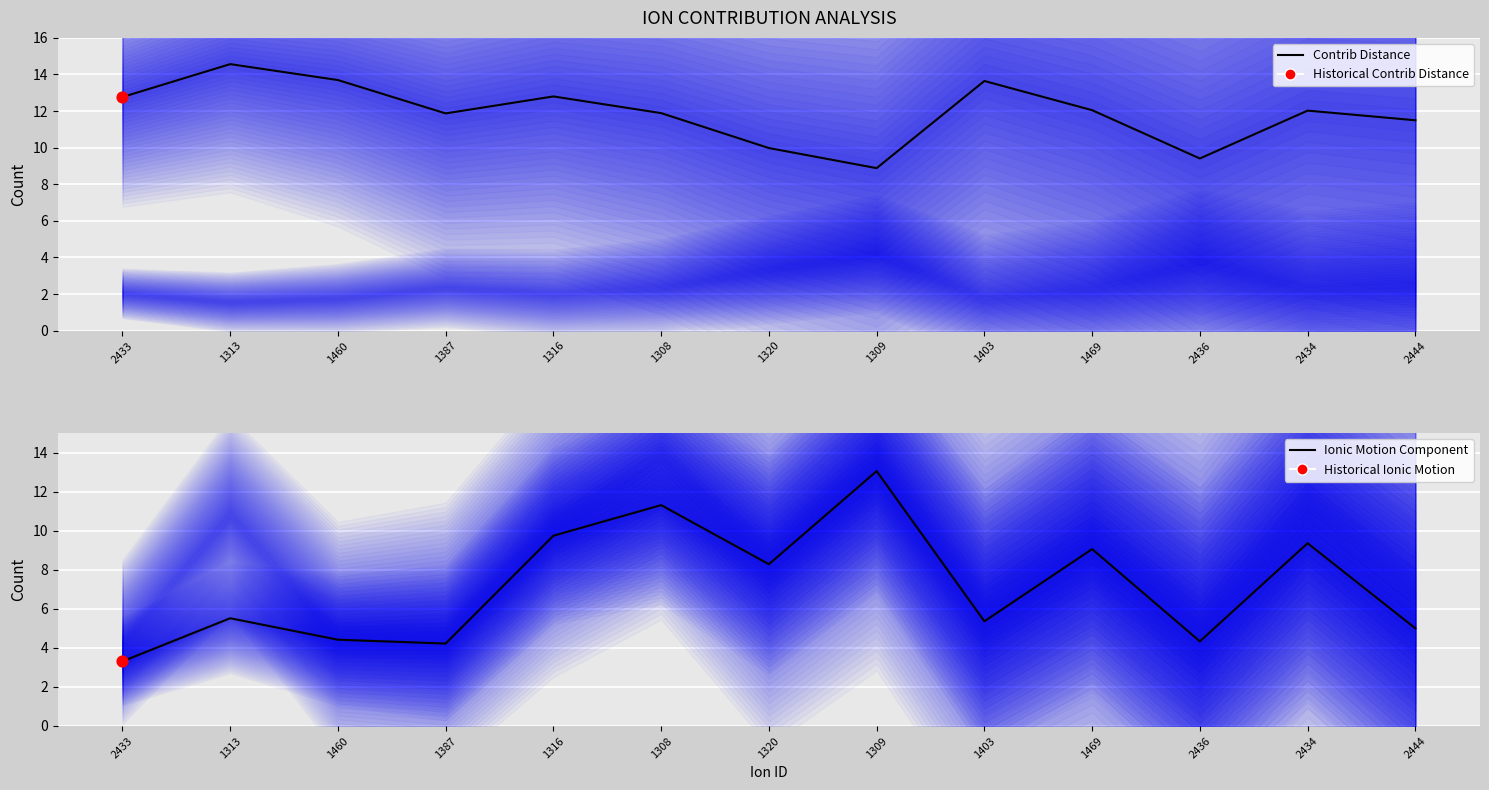

At how many categories does at least one series exceed 3?

13